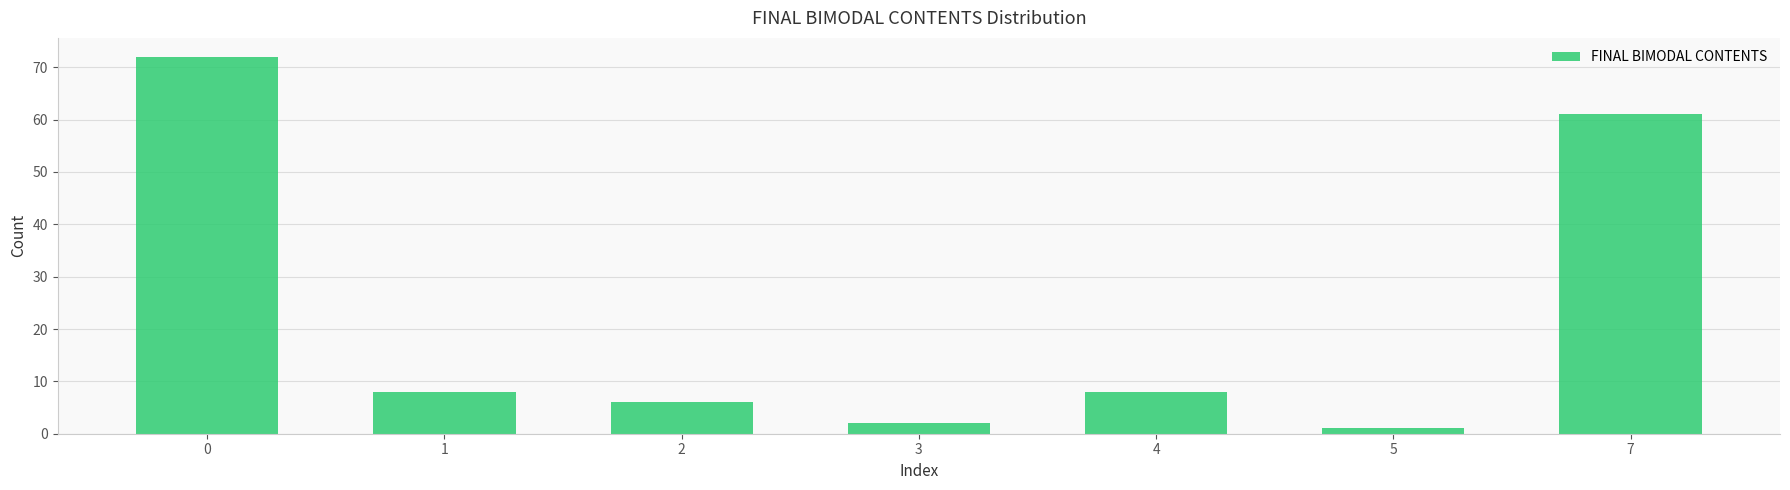

What is the change in value from 1 to 5?

-7